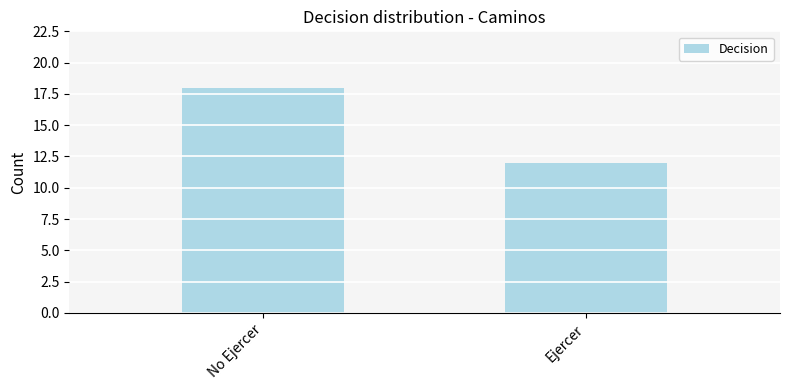

The chart shows a value of 18 at No Ejercer. True or false?

True